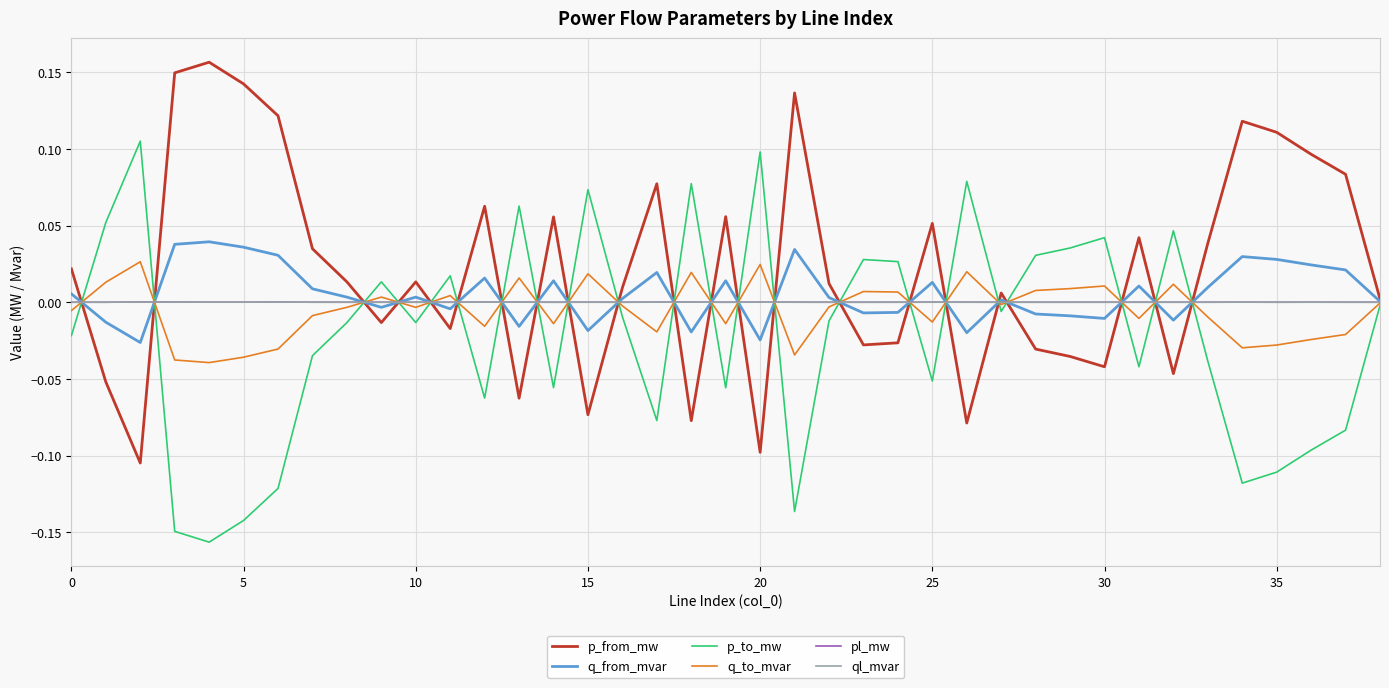

What are all the series names shown in the legend?

p_from_mw, q_from_mvar, p_to_mw, q_to_mvar, pl_mw, ql_mvar